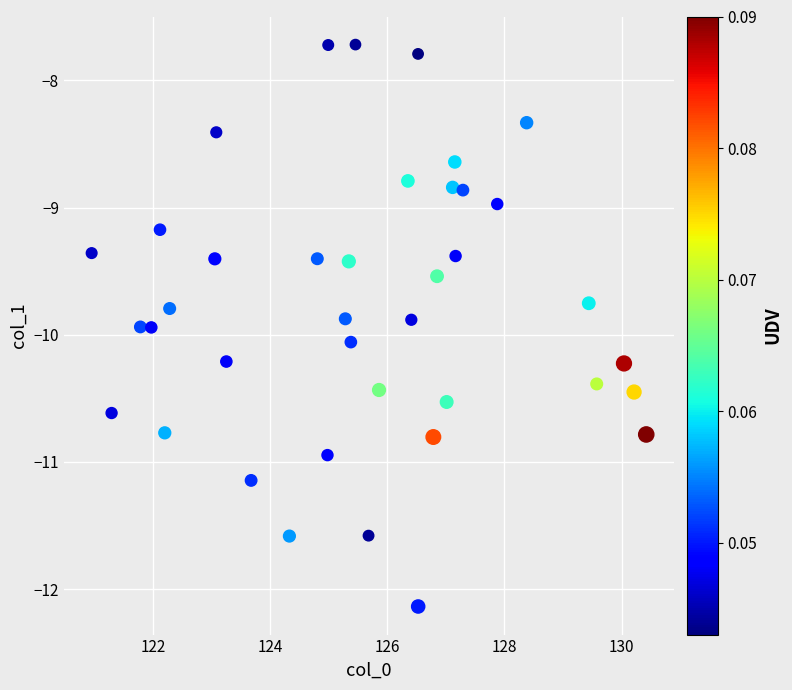

What is the range of Y values (max minus min)?

4.4